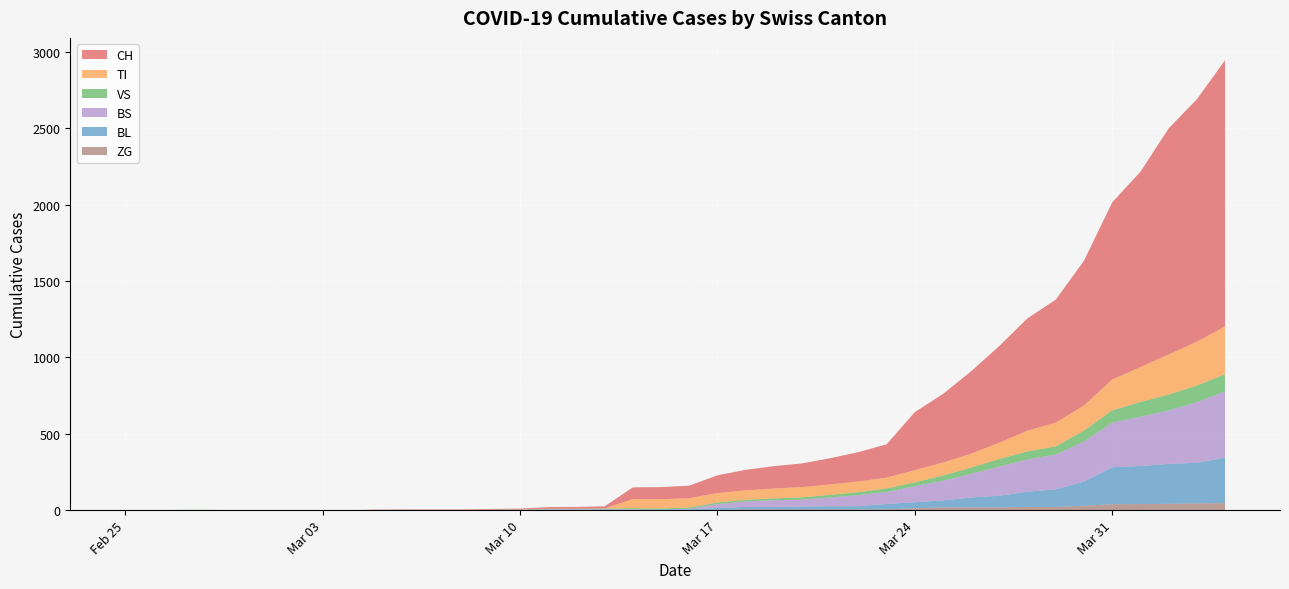

Reading left to right, what are all the values shown in this chart?

CH: 2020-02-25=0	2020-02-26=0	2020-02-27=0	2020-02-28=0	2020-02-29=0	2020-03-01=0	2020-03-02=0	2020-03-03=0	2020-03-04=0	2020-03-05=2	2020-03-06=3	2020-03-07=3	2020-03-08=3	2020-03-09=5	2020-03-10=6	2020-03-11=11	2020-03-12=12	2020-03-13=14	2020-03-14=76	2020-03-15=79	2020-03-16=82	2020-03-17=116	2020-03-18=134	2020-03-19=146	2020-03-20=155	2020-03-21=172	2020-03-22=192	2020-03-23=218	2020-03-24=380	2020-03-25=449	2020-03-26=540	2020-03-27=634	2020-03-28=736	2020-03-29=806	2020-03-30=948	2020-03-31=1160	2020-04-01=1279	2020-04-02=1480	2020-04-03=1588	2020-04-04=1742
TI: 2020-02-25=0	2020-02-26=0	2020-02-27=0	2020-02-28=0	2020-02-29=0	2020-03-01=0	2020-03-02=0	2020-03-03=0	2020-03-04=0	2020-03-05=0	2020-03-06=0	2020-03-07=0	2020-03-08=0	2020-03-09=0	2020-03-10=0	2020-03-11=0	2020-03-12=0	2020-03-13=0	2020-03-14=61	2020-03-15=61	2020-03-16=61	2020-03-17=62	2020-03-18=62	2020-03-19=65	2020-03-20=67	2020-03-21=68	2020-03-22=70	2020-03-23=71	2020-03-24=80	2020-03-25=85	2020-03-26=91	2020-03-27=107	2020-03-28=136	2020-03-29=155	2020-03-30=165	2020-03-31=202	2020-04-01=229	2020-04-02=263	2020-04-03=287	2020-04-04=314
VS: 2020-02-25=0	2020-02-26=0	2020-02-27=2	2020-02-28=2	2020-02-29=0	2020-03-01=0	2020-03-02=0	2020-03-03=0	2020-03-04=0	2020-03-05=2	2020-03-06=2	2020-03-07=2	2020-03-08=2	2020-03-09=2	2020-03-10=2	2020-03-11=3	2020-03-12=3	2020-03-13=5	2020-03-14=6	2020-03-15=6	2020-03-16=8	2020-03-17=11	2020-03-18=11	2020-03-19=12	2020-03-20=15	2020-03-21=17	2020-03-22=19	2020-03-23=24	2020-03-24=25	2020-03-25=35	2020-03-26=41	2020-03-27=50	2020-03-28=53	2020-03-29=54	2020-03-30=71	2020-03-31=81	2020-04-01=96	2020-04-02=104	2020-04-03=109	2020-04-04=112
BL: 2020-02-25=0	2020-02-26=0	2020-02-27=0	2020-02-28=0	2020-02-29=0	2020-03-01=0	2020-03-02=0	2020-03-03=0	2020-03-04=0	2020-03-05=0	2020-03-06=0	2020-03-07=0	2020-03-08=0	2020-03-09=1	2020-03-10=2	2020-03-11=2	2020-03-12=2	2020-03-13=2	2020-03-14=2	2020-03-15=5	2020-03-16=5	2020-03-17=13	2020-03-18=16	2020-03-19=16	2020-03-20=18	2020-03-21=21	2020-03-22=21	2020-03-23=35	2020-03-24=40	2020-03-25=46	2020-03-26=65	2020-03-27=76	2020-03-28=100	2020-03-29=115	2020-03-30=158	2020-03-31=242	2020-04-01=249	2020-04-02=262	2020-04-03=266	2020-04-04=298
BS: 2020-02-25=0	2020-02-26=0	2020-02-27=0	2020-02-28=0	2020-02-29=0	2020-03-01=0	2020-03-02=0	2020-03-03=0	2020-03-04=0	2020-03-05=0	2020-03-06=0	2020-03-07=0	2020-03-08=0	2020-03-09=0	2020-03-10=0	2020-03-11=4	2020-03-12=4	2020-03-13=4	2020-03-14=4	2020-03-15=0	2020-03-16=4	2020-03-17=25	2020-03-18=36	2020-03-19=44	2020-03-20=46	2020-03-21=57	2020-03-22=73	2020-03-23=78	2020-03-24=105	2020-03-25=128	2020-03-26=155	2020-03-27=191	2020-03-28=211	2020-03-29=228	2020-03-30=263	2020-03-31=292	2020-04-01=323	2020-04-02=350	2020-04-03=397	2020-04-04=434
ZG: 2020-02-25=0	2020-02-26=0	2020-02-27=0	2020-02-28=0	2020-02-29=0	2020-03-01=0	2020-03-02=0	2020-03-03=0	2020-03-04=0	2020-03-05=0	2020-03-06=0	2020-03-07=0	2020-03-08=0	2020-03-09=0	2020-03-10=0	2020-03-11=0	2020-03-12=0	2020-03-13=0	2020-03-14=0	2020-03-15=0	2020-03-16=0	2020-03-17=1	2020-03-18=5	2020-03-19=5	2020-03-20=5	2020-03-21=5	2020-03-22=5	2020-03-23=5	2020-03-24=12	2020-03-25=18	2020-03-26=18	2020-03-27=18	2020-03-28=21	2020-03-29=21	2020-03-30=29	2020-03-31=39	2020-04-01=40	2020-04-02=41	2020-04-03=44	2020-04-04=46